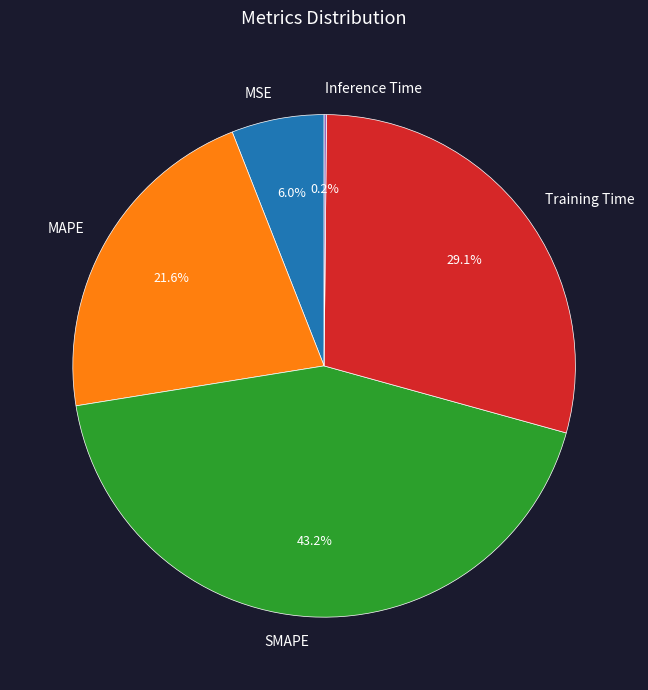

What percentage is NOT represented by MAPE?

78.4%